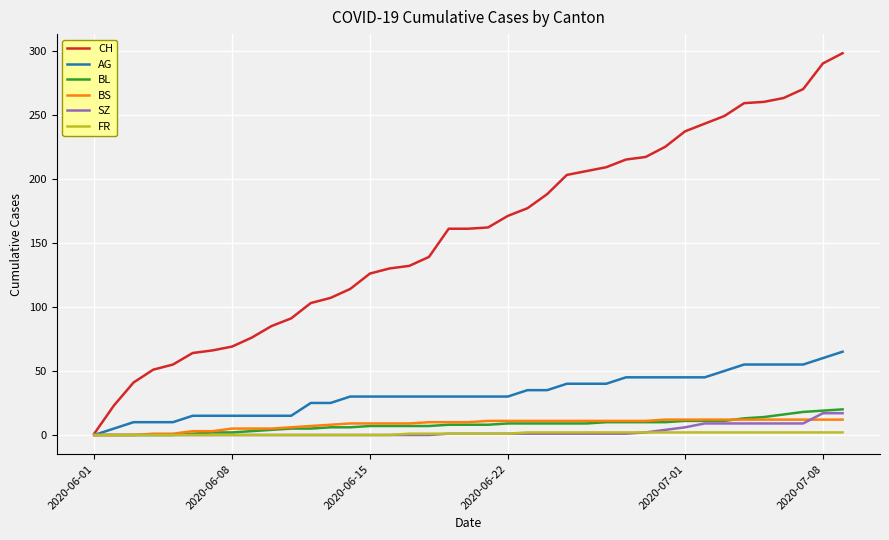

What is the average value of the BS series?

8